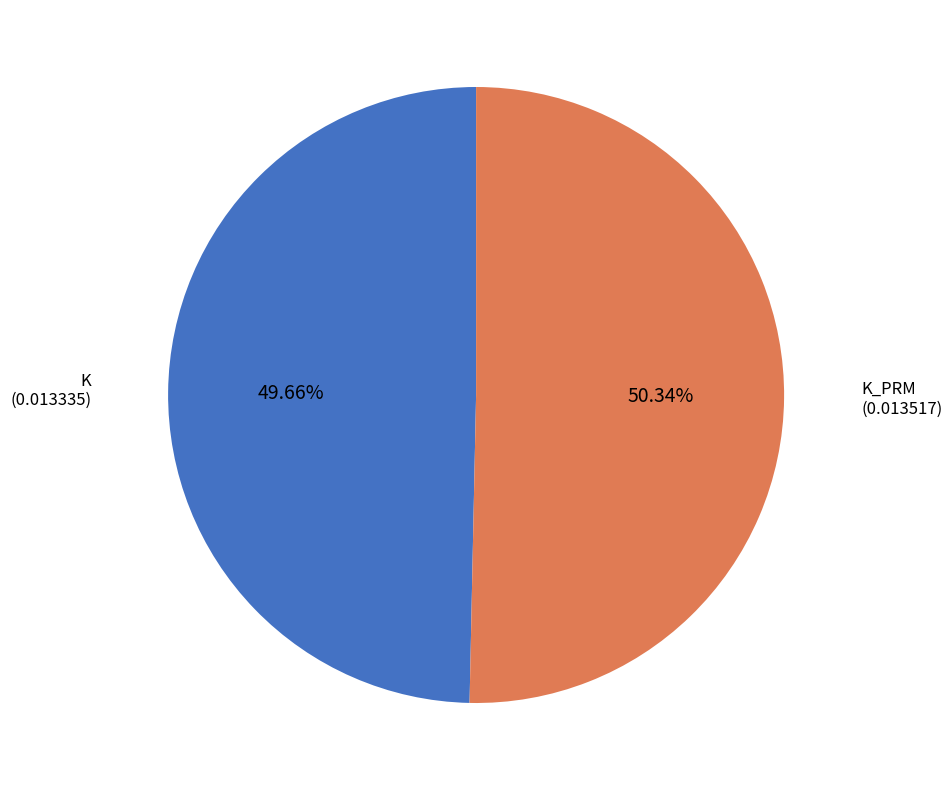

Rank the categories by value from lowest to highest.

K, K_PRM